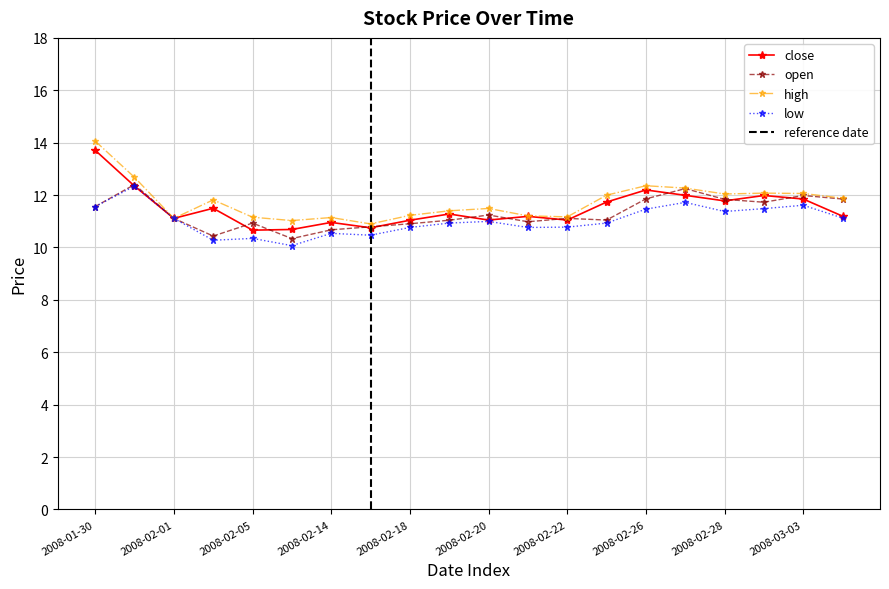

What position from the right is 2008-01-30?

20